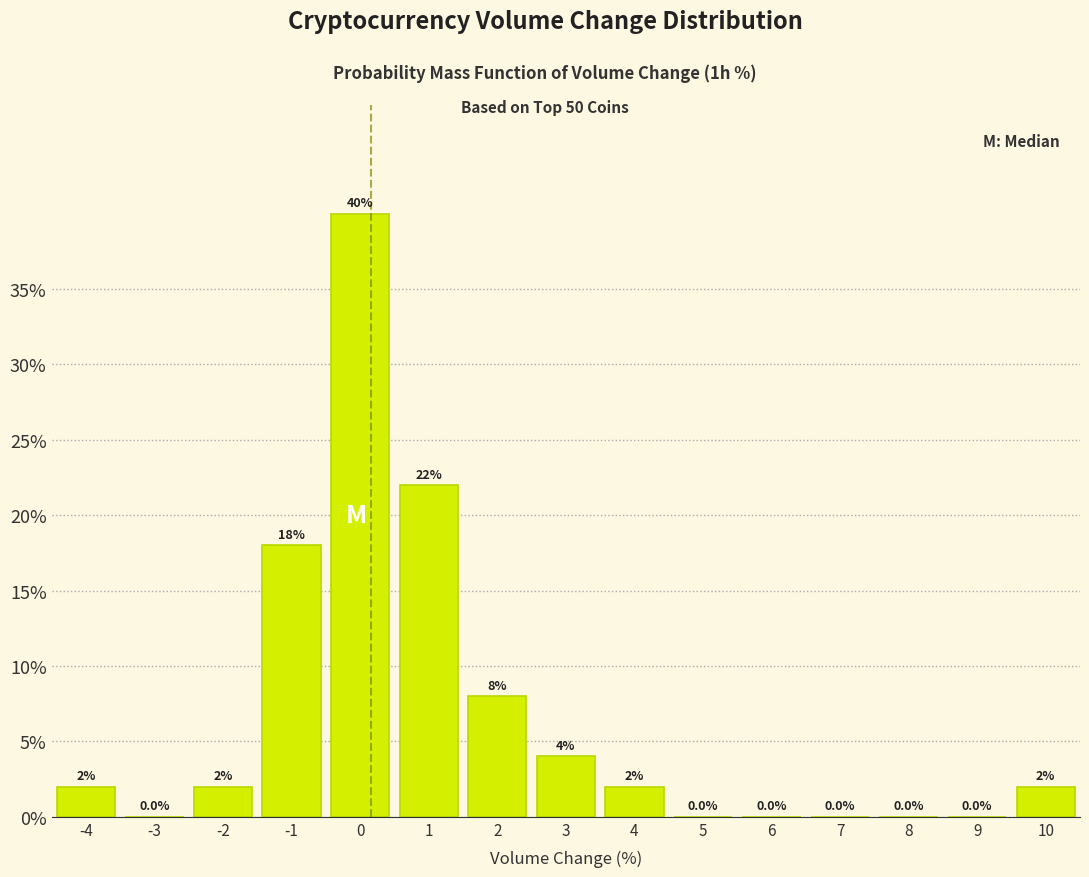

Reading left to right, list all the values displayed in this chart.

-4=2	-3=0	-2=2	-1=18	0=40	1=22	2=8	3=4	4=2	5=0	6=0	7=0	8=0	9=0	10=2